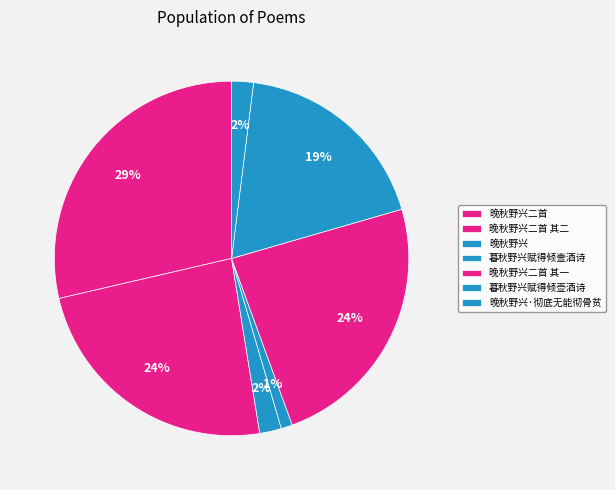

True or false: 晚秋野兴二首 accounts for 29% of the total.

True